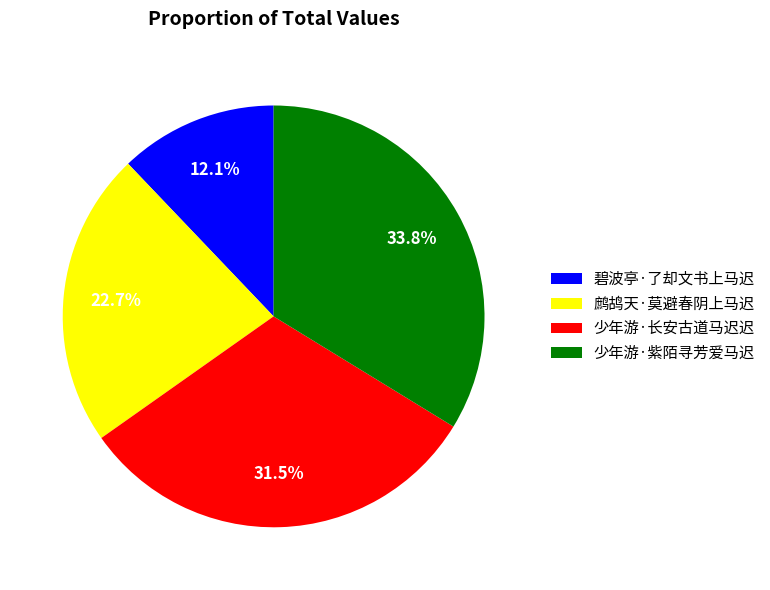

Does 鹧鸪天·莫避春阴上马迟 represent more than half of the total?

No